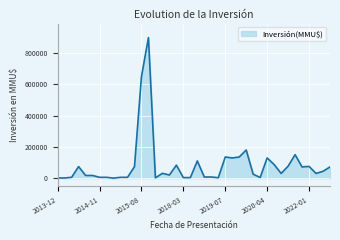

What is the maximum value shown in the chart?

900000